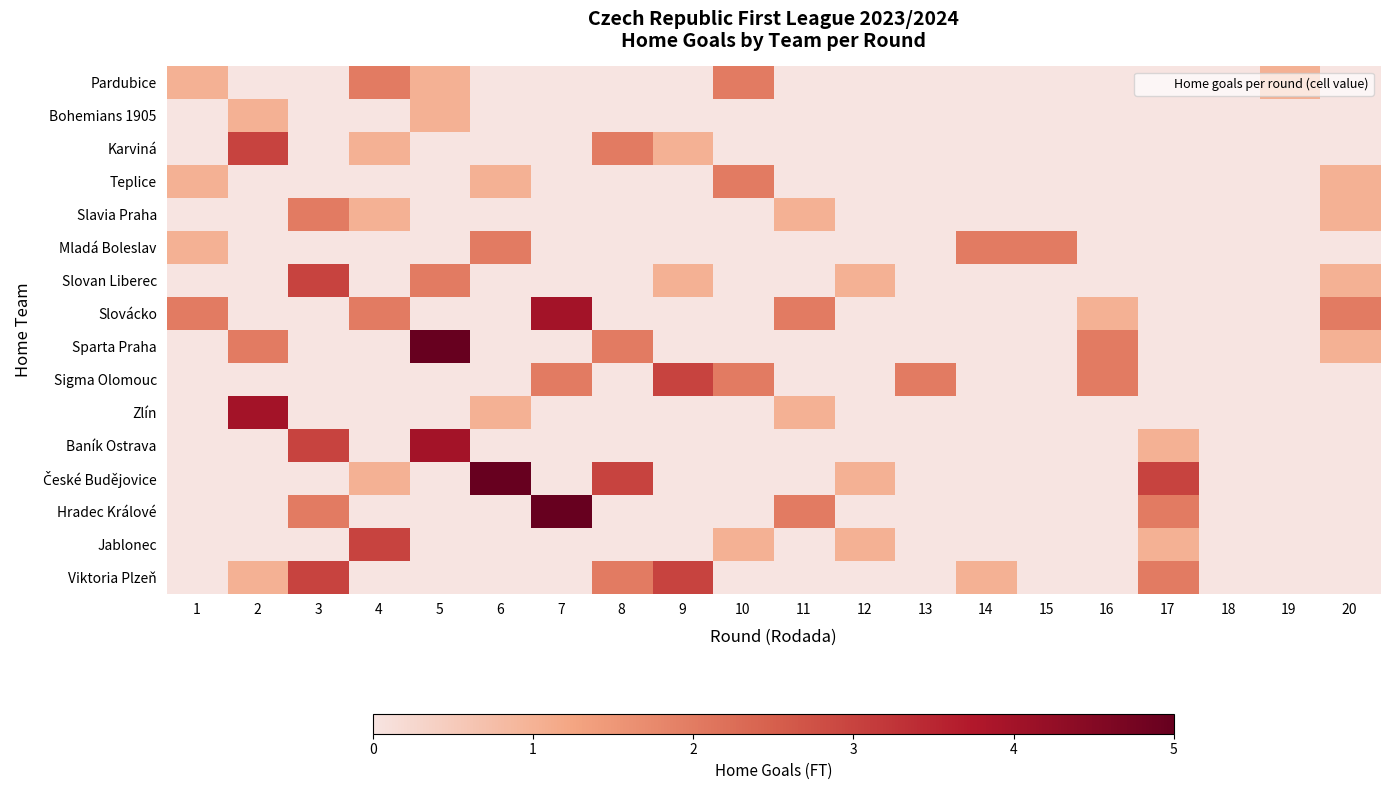

What is the spread (max minus min) of values at 3?

3